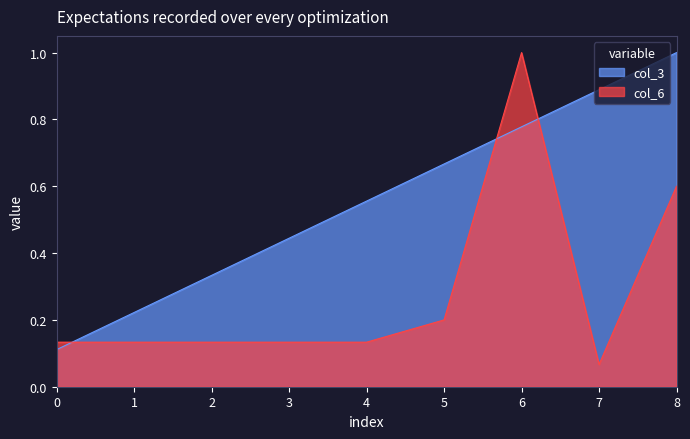

What is the approximate value of col_6 at 4?

0.1